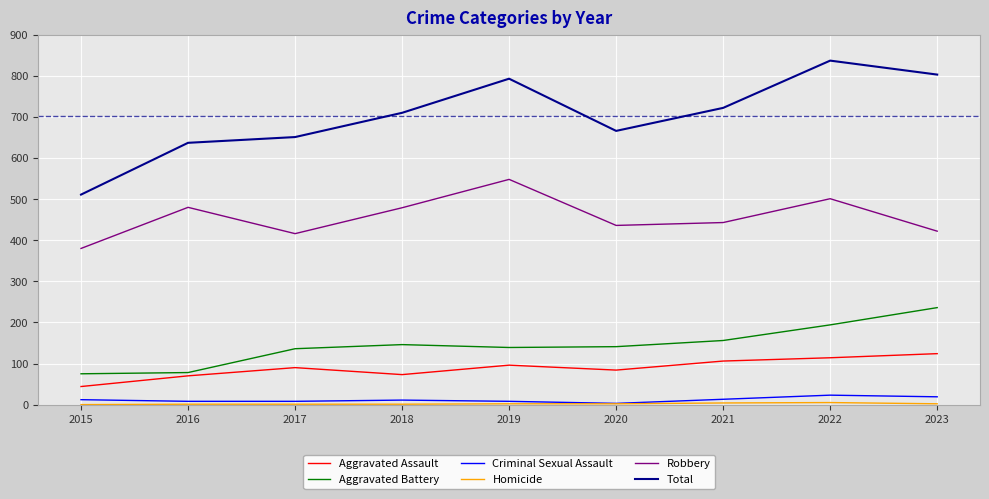

The Robbery series shows 501 at 2022. True or false?

True